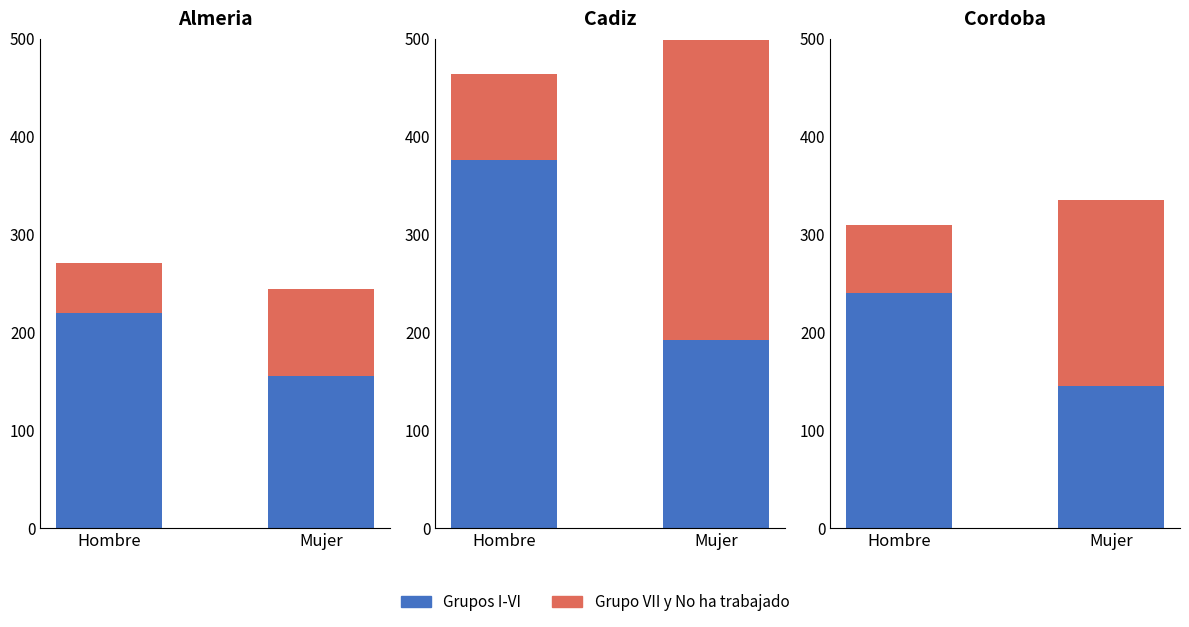

What is the sum of the Grupos I-VI values at Mujer and Hombre?

385